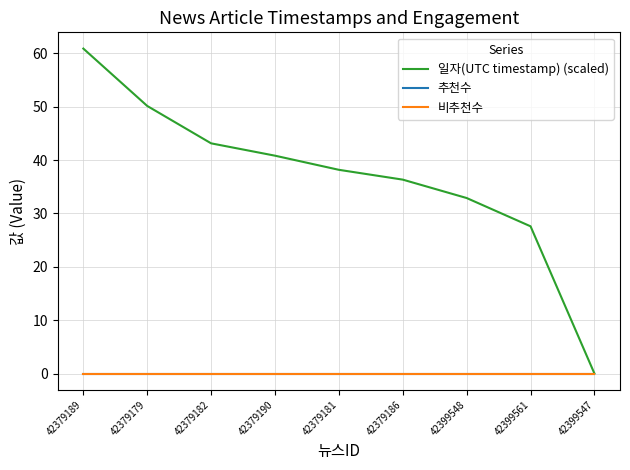

Is this an area chart (filled region under the line)?

No